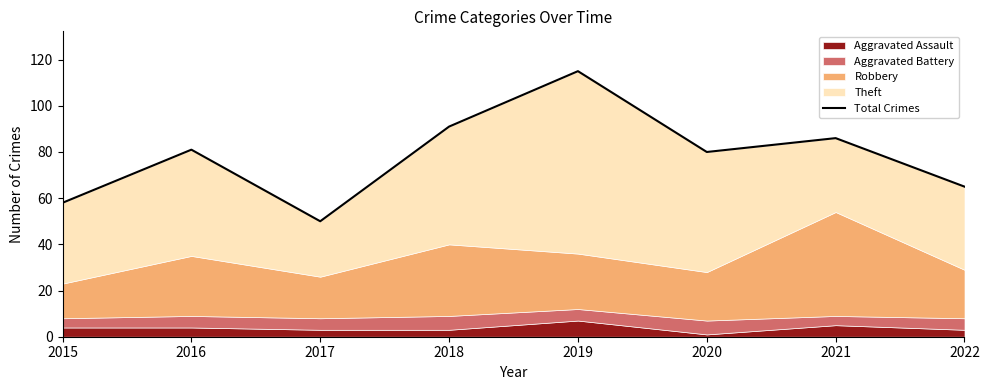

Rank the categories by value from lowest to highest.

2017, 2015, 2022, 2020, 2016, 2021, 2018, 2019